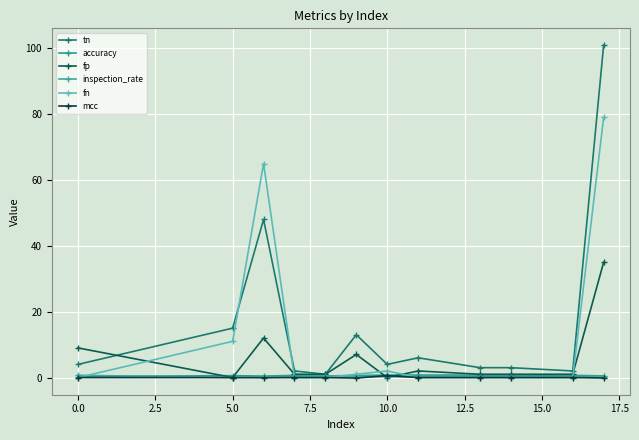

Count the number of categories in the chart.

12